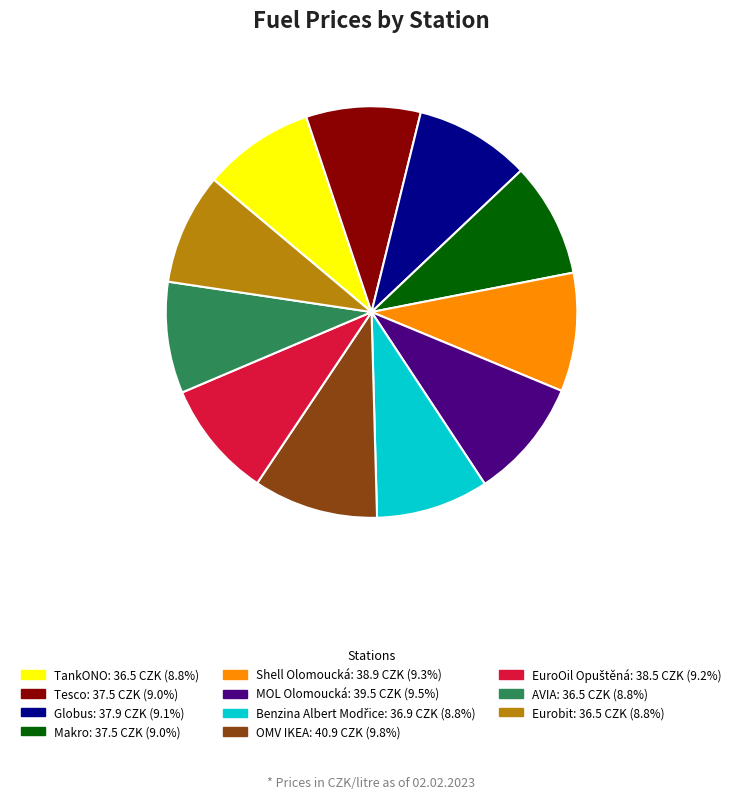

Does any single category account for the majority?

No